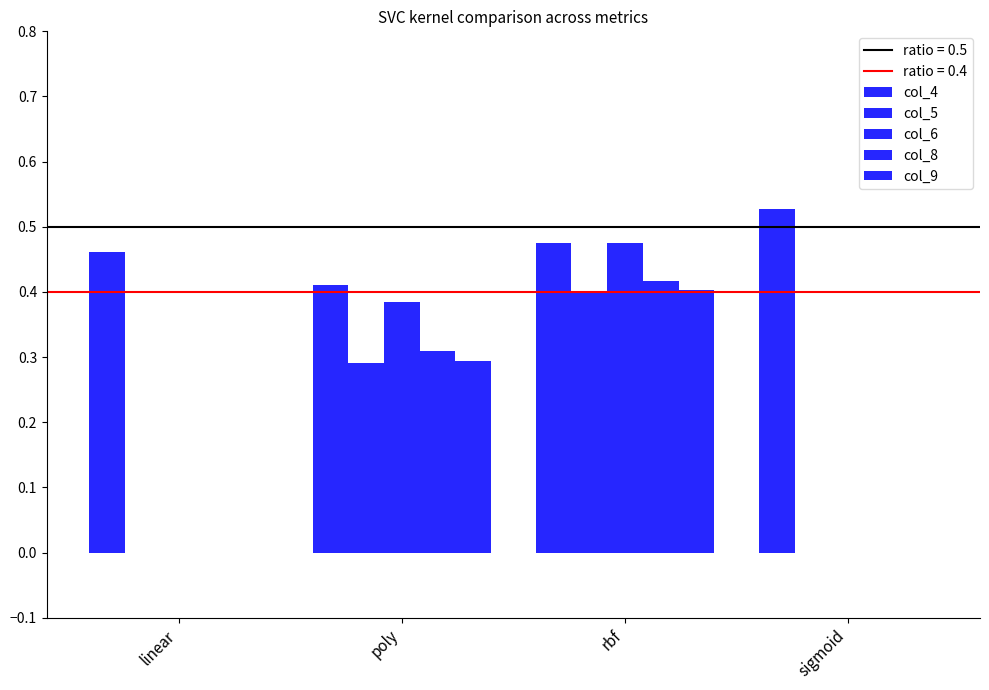

Reading left to right, list all the values displayed in this chart.

col_4: 0.5	0.4	0.5	0.5
col_5: 0.0	0.3	0.4	0.0
col_6: 0.0	0.4	0.5	0.0
col_8: 0.0	0.3	0.4	0.0
col_9: 0.0	0.3	0.4	0.0